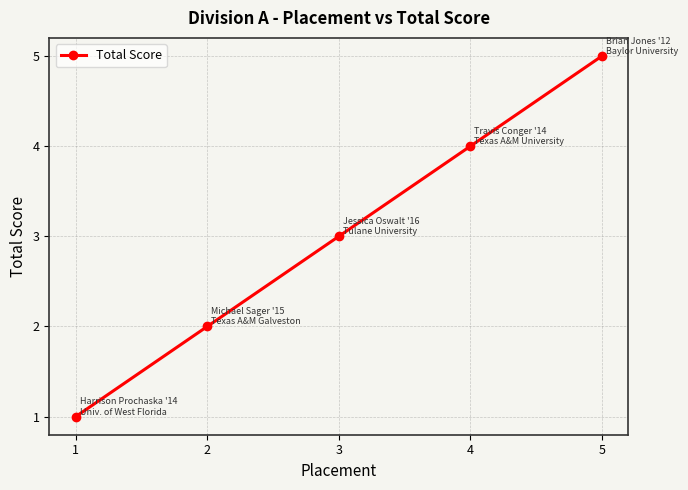

What is the difference between the second highest and minimum values?

3